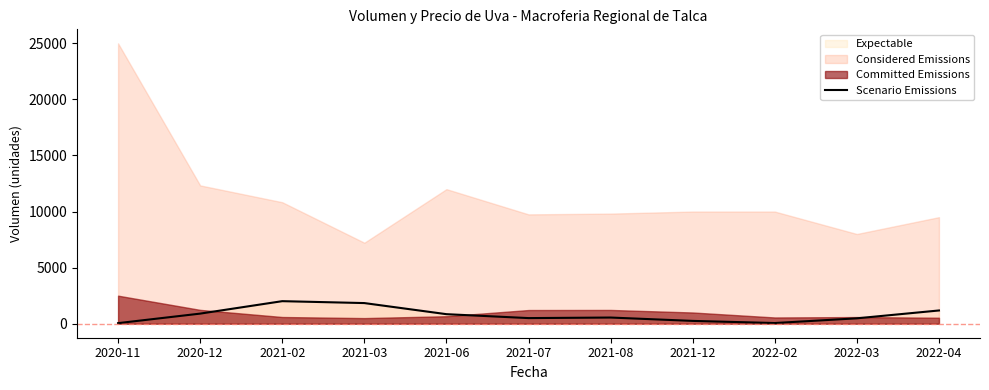

How many data points are less than 550?

5